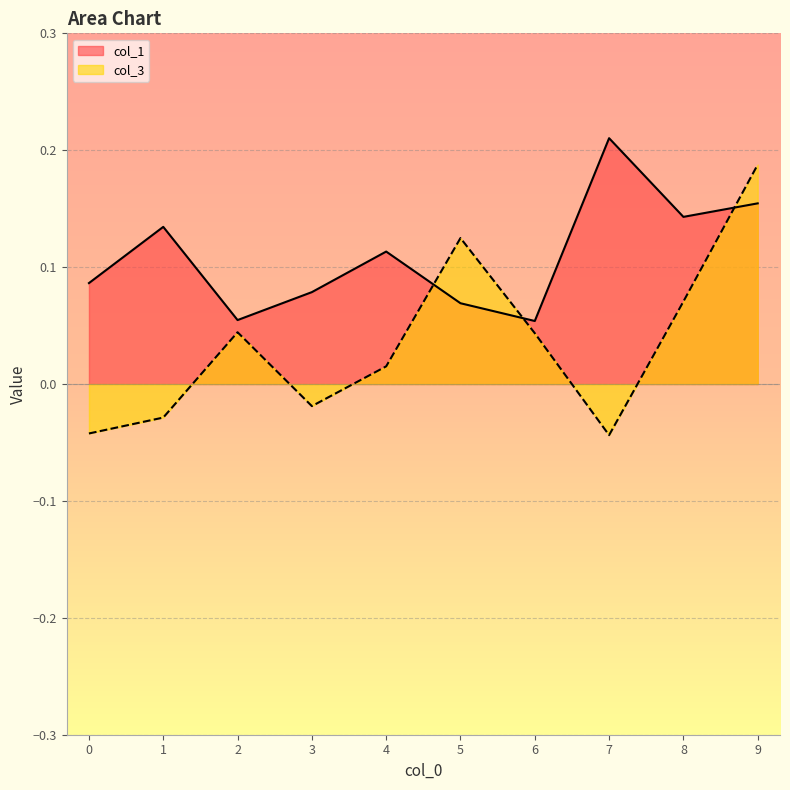

What are all the series names shown in the legend?

col_1, col_3